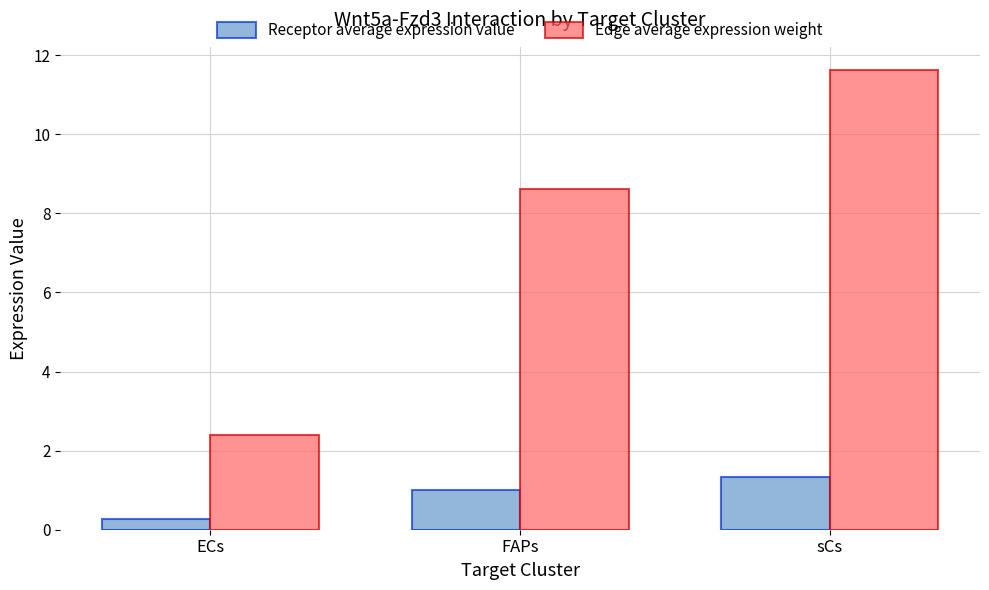

What is the label of the 1st bar from the right?

sCs